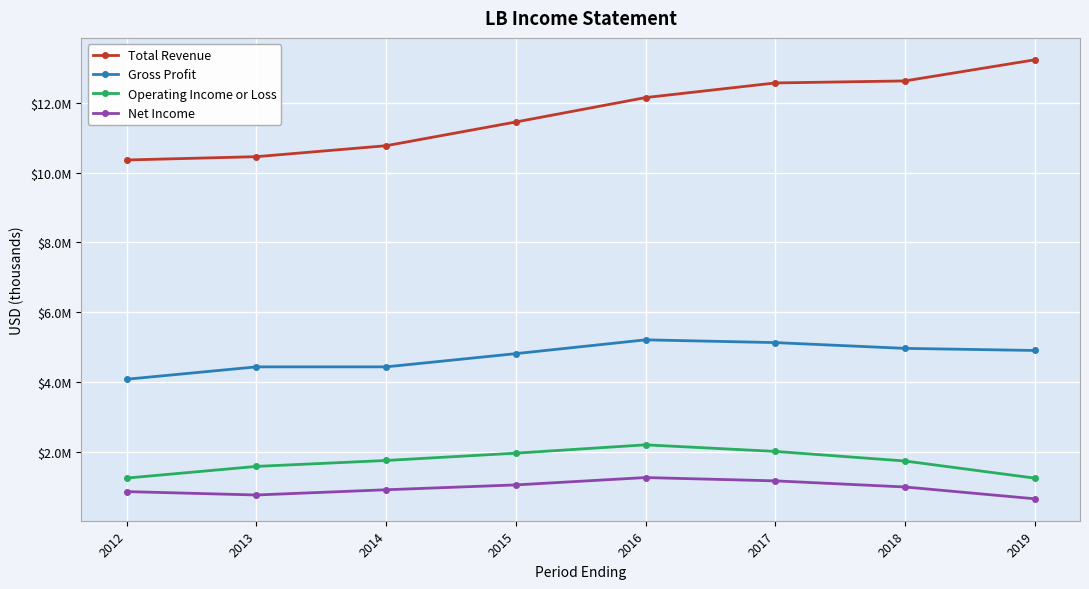

True or false: Gross Profit and Net Income intersect in this chart.

False